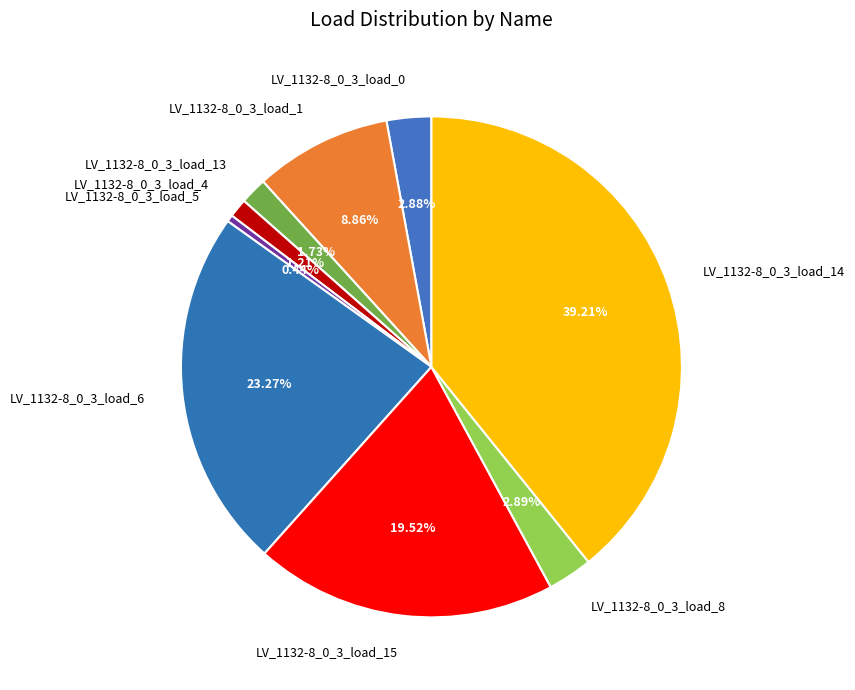

Does any single category account for the majority?

No